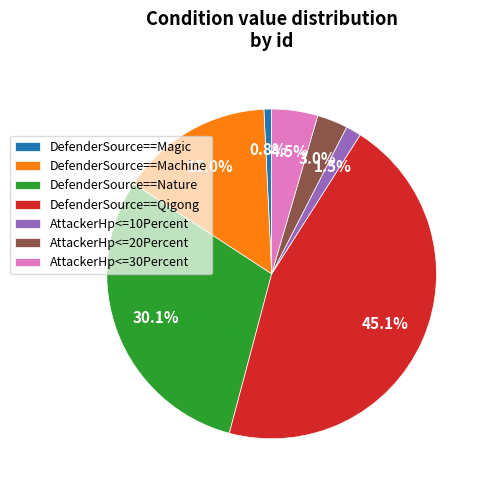

True or false: DefenderSource==Qigong accounts for 40% of the total.

False